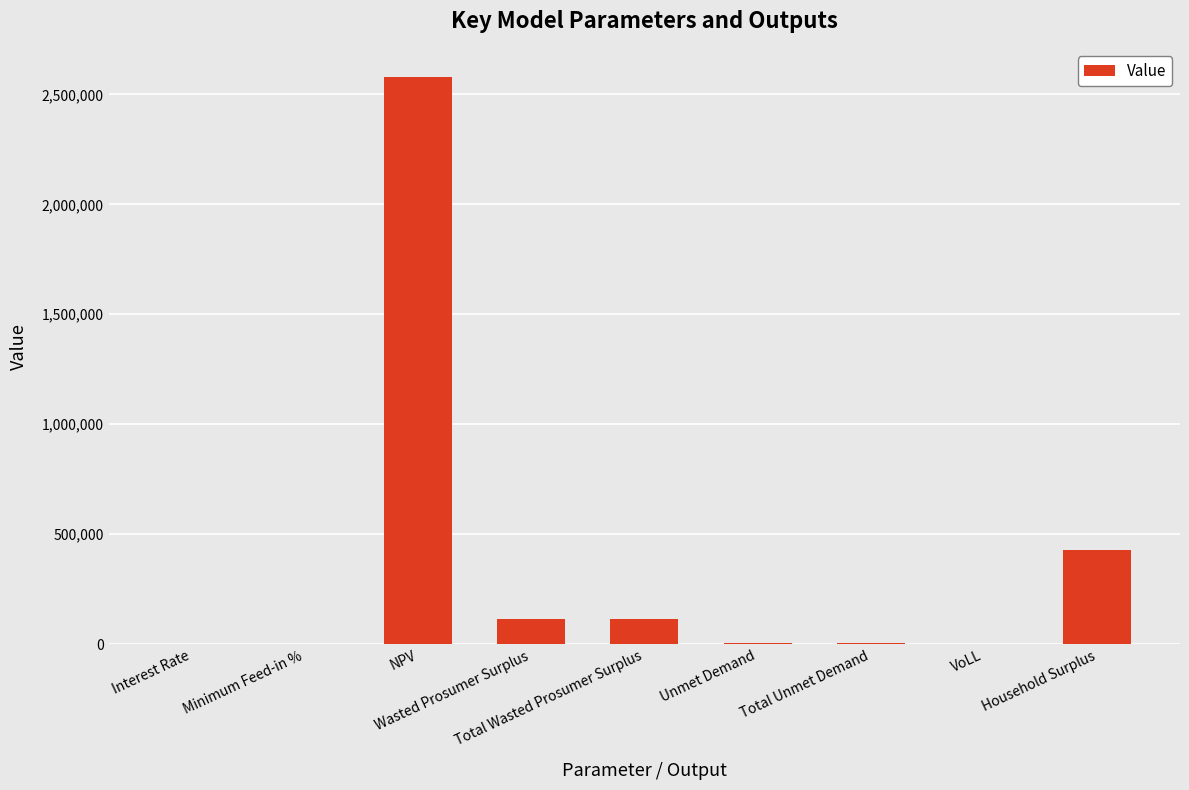

What is the maximum value shown in the chart?

2577934.2